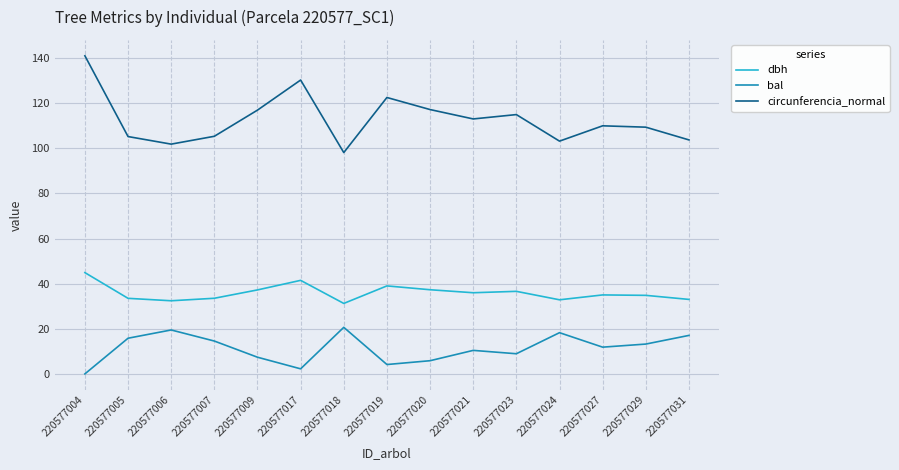

The dbh series shows 34.8 at 220577029. True or false?

True